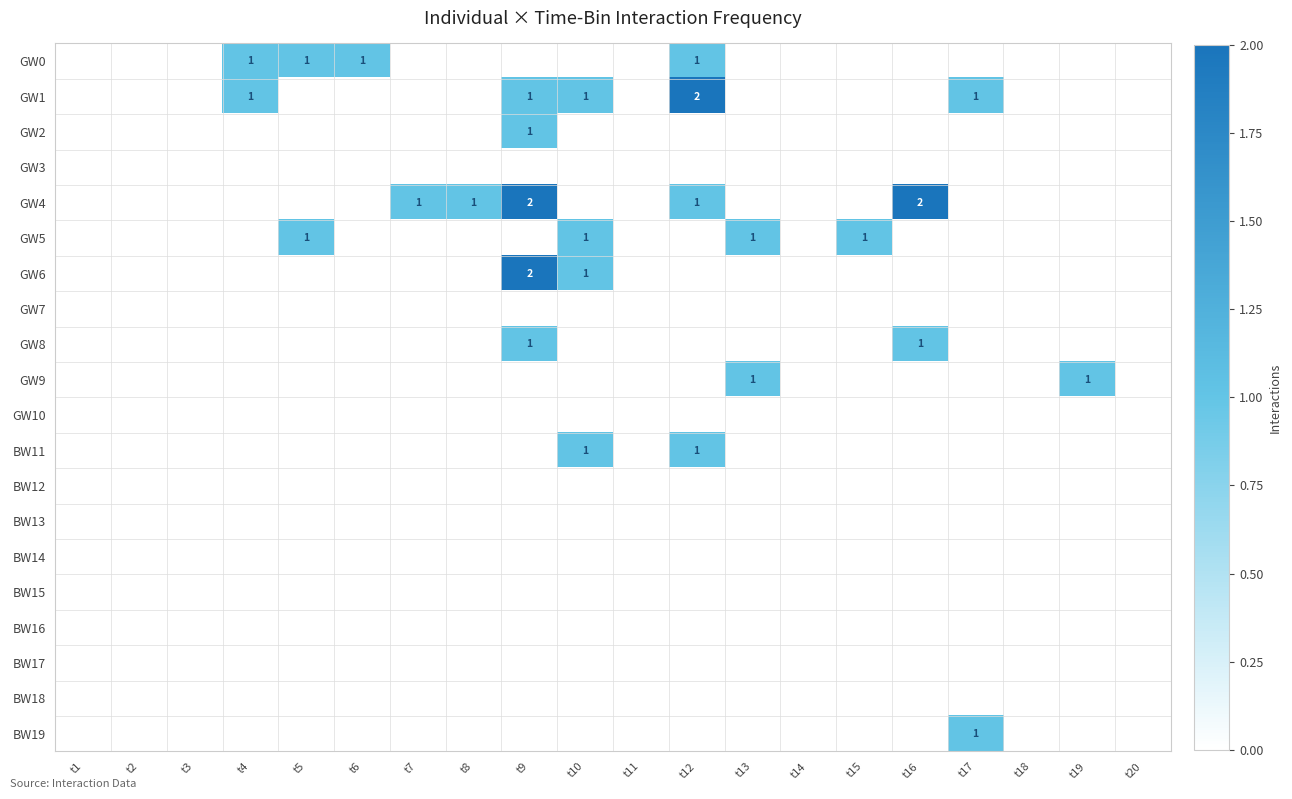

What is the total value across all series at t17?

2